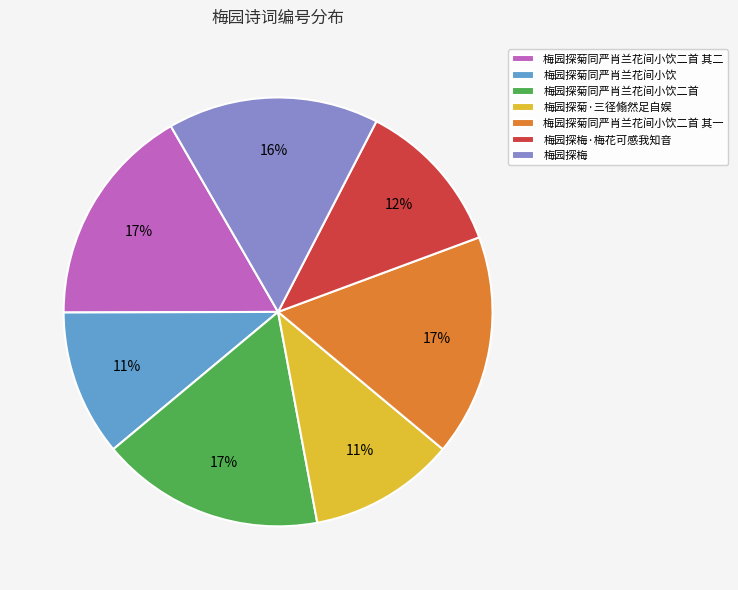

What is the ratio of the value at 梅园探菊同严肖兰花间小饮二首 其二 to the value at 梅园探梅·梅花可感我知音?

1.4